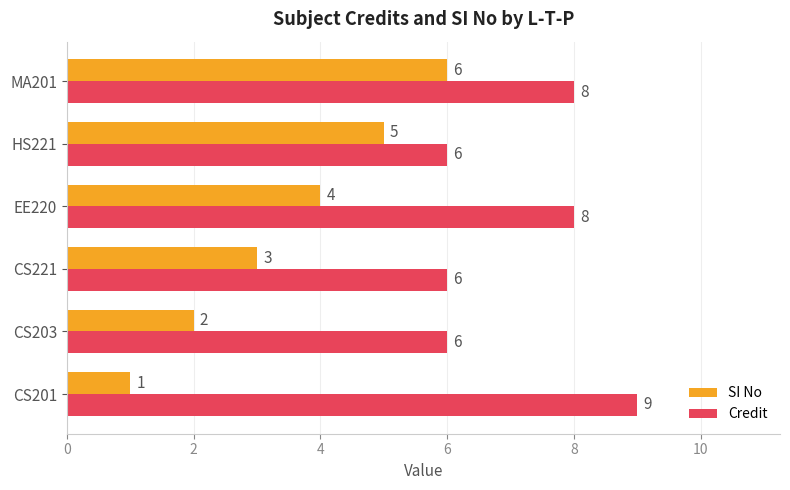

What is the spread (max minus min) of values at EE220?

4